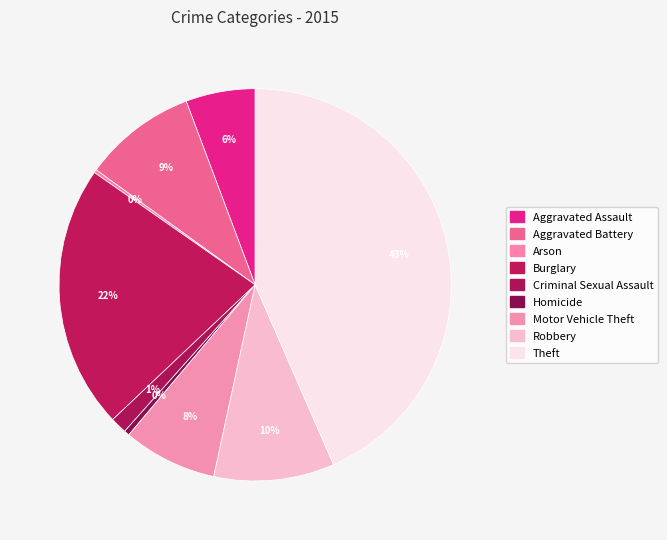

How many slices are in this pie chart?

9